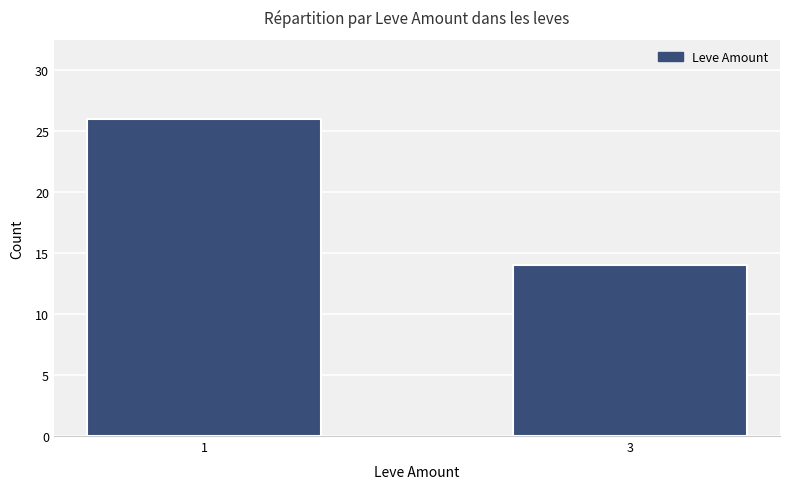

What is the approximate value at 3, to the nearest 5?

15